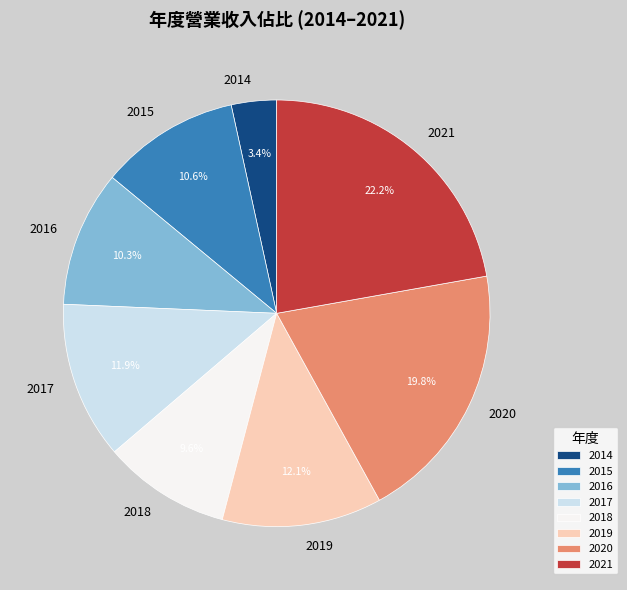

What is the total percentage of 2021 and 2014?

25.6%